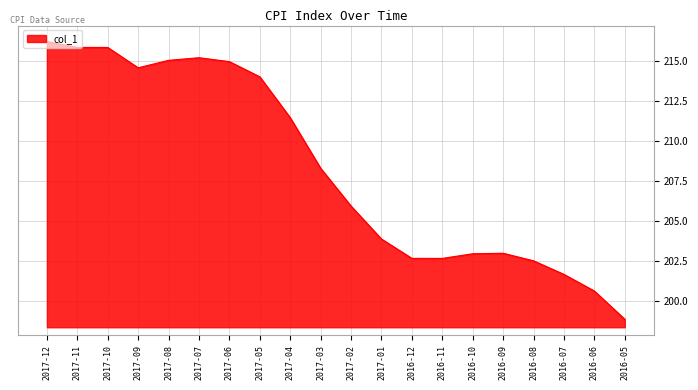

Reading right to left, transcribe all the data shown in this chart.

198.9	200.6	201.7	202.5	203.0	203.0	202.7	202.7	203.9	205.9	208.3	211.4	214.0	214.9	215.2	215.0	214.5	215.8	215.8	216.2